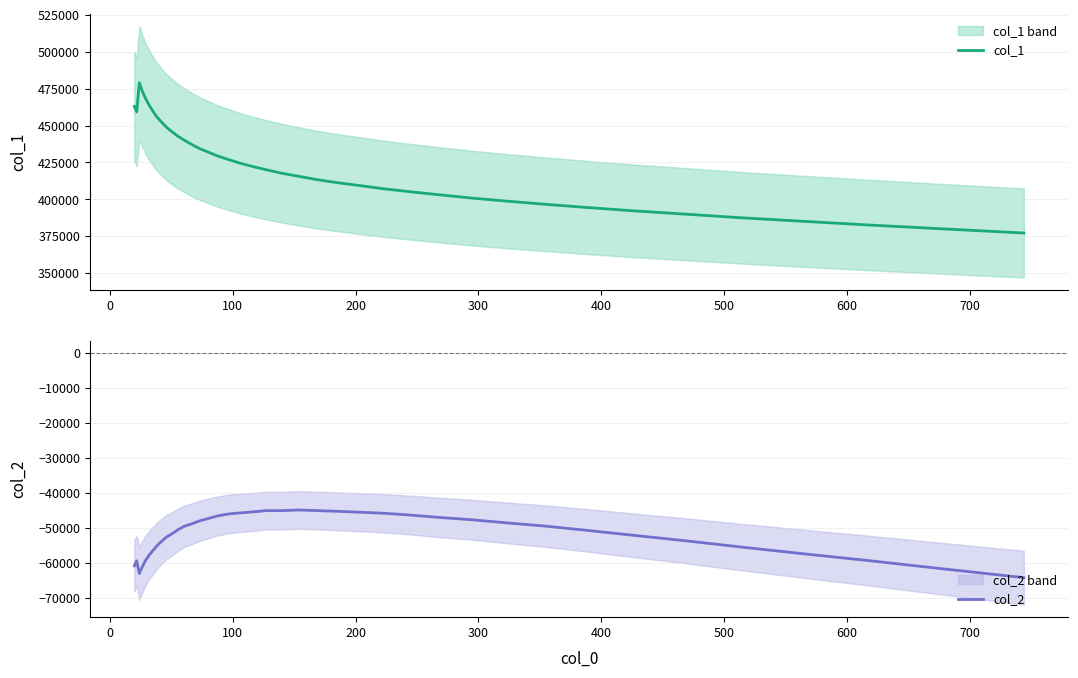

Reading left to right, extract all data points from this chart.

col_1: 462940.9	459259.6	478970.6	473486.0	468632.9	464219.1	460044.5	455937.5	452445.6	448922.0	445879.5	442749.5	439999.0	437157.4	434340.6	431925.8	429256.2	426939.3	424496.6	422196.3	419996.9	417680.7	415608.7	413343.1	411325.3	409385.5	407189.3	405153.4	403100.9	400897.5	398816.7	396679.0	394486.4	392219.7	390029.2	387564.0	385193.7	382637.3	380025.0	377217.2
col_2: -60835.6	-59413.2	-63032.2	-61181.1	-59382.5	-57890.1	-56594.8	-55162.0	-53889.6	-52615.4	-51694.3	-50522.1	-49489.4	-48822.4	-47961.5	-47273.2	-46534.4	-46001.2	-45695.4	-45418.5	-45029.5	-45057.7	-44864.3	-45038.0	-45241.4	-45493.9	-45788.0	-46319.3	-46992.5	-47652.0	-48543.7	-49474.6	-50702.9	-52123.9	-53648.7	-55448.9	-57347.2	-59365.0	-61701.5	-64231.1